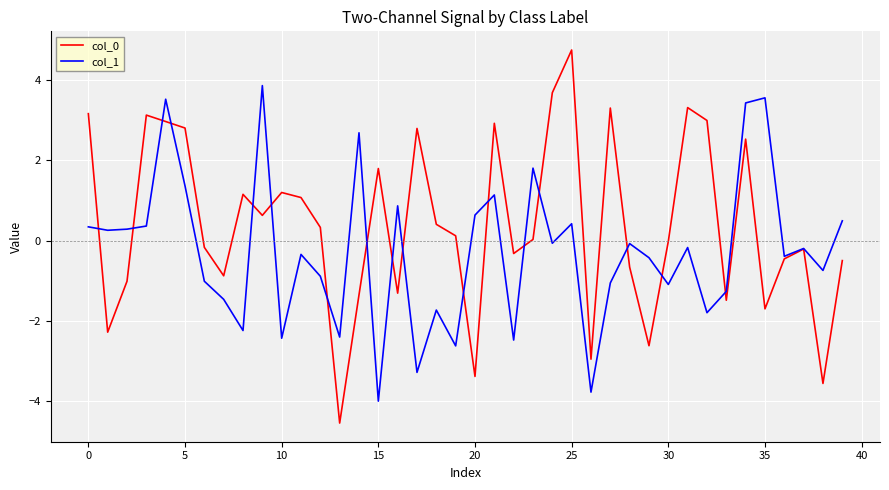

True or false: col_1 and col_0 intersect in this chart.

True